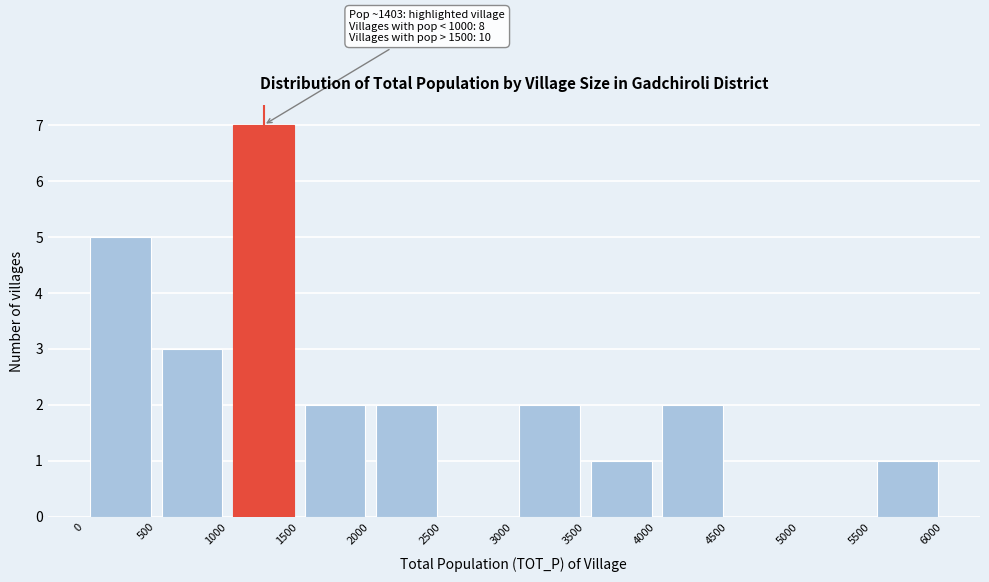

Over which range of the x-axis is the bar tallest?

1000 to 1500